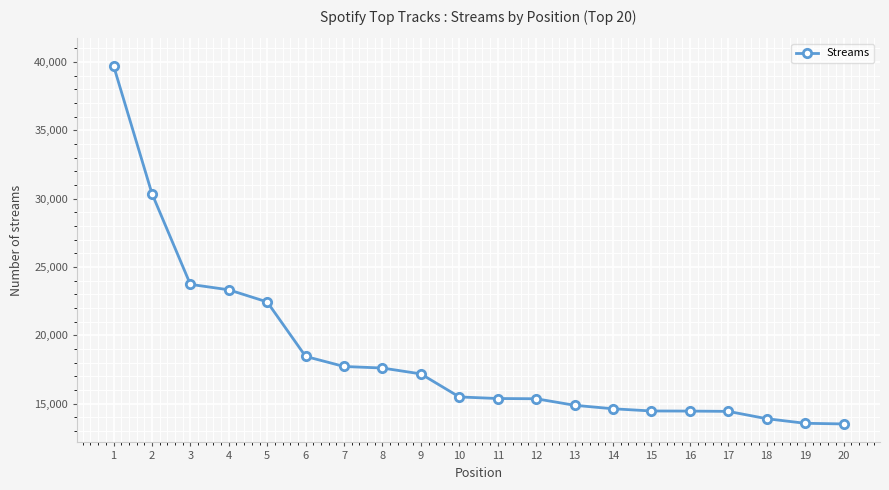

What is the change in value from 6 to 17?

-4020